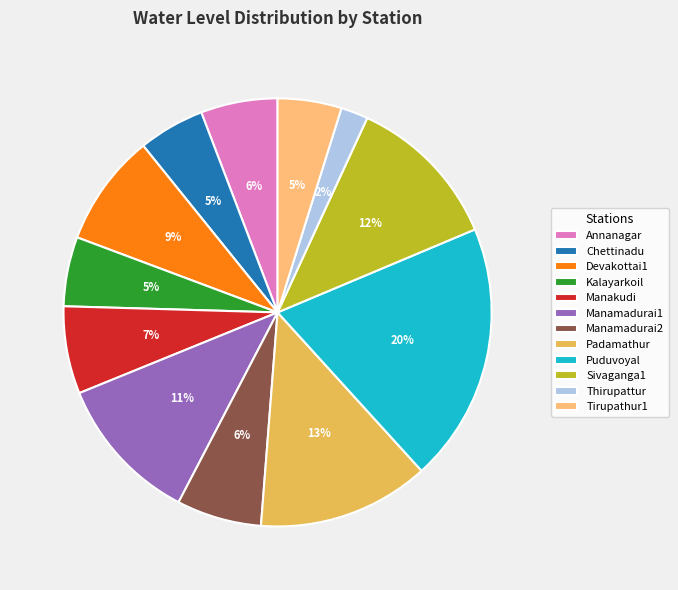

What percentage is the Chettinadu slice, to the nearest percent?

5%